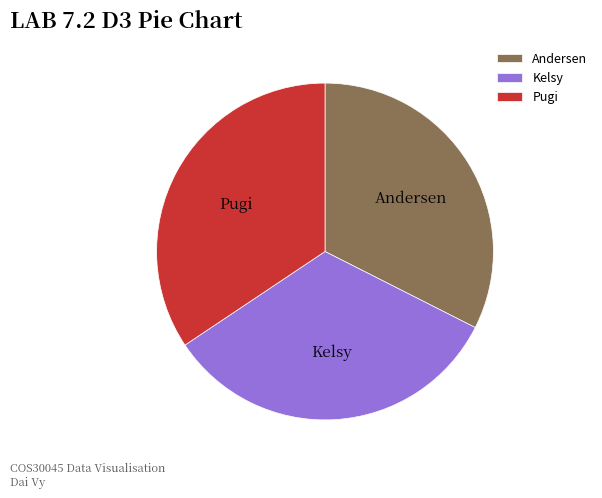

Between Andersen and Pugi, which is larger?

Pugi